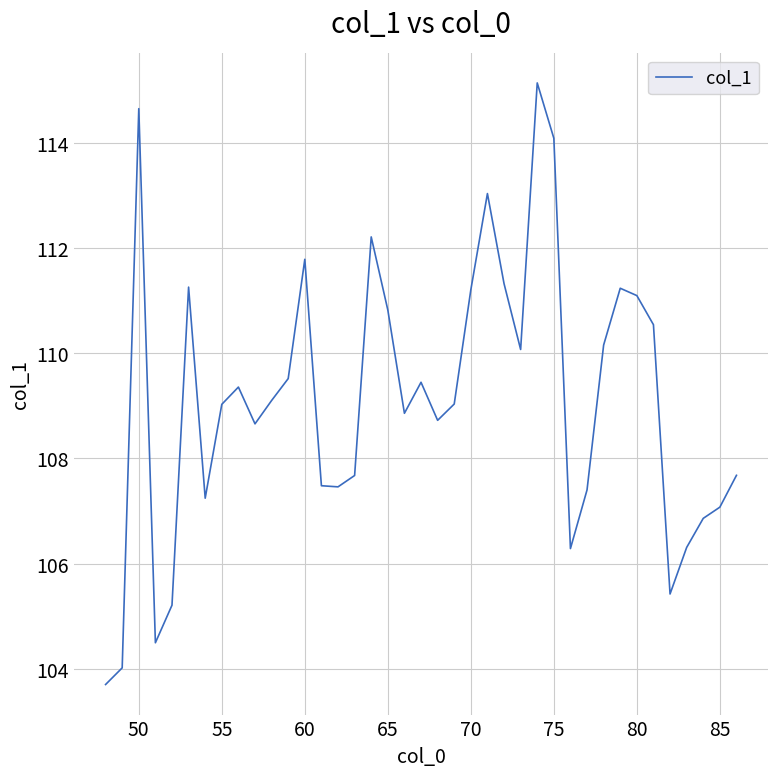

What is the greatest value displayed?

115.1